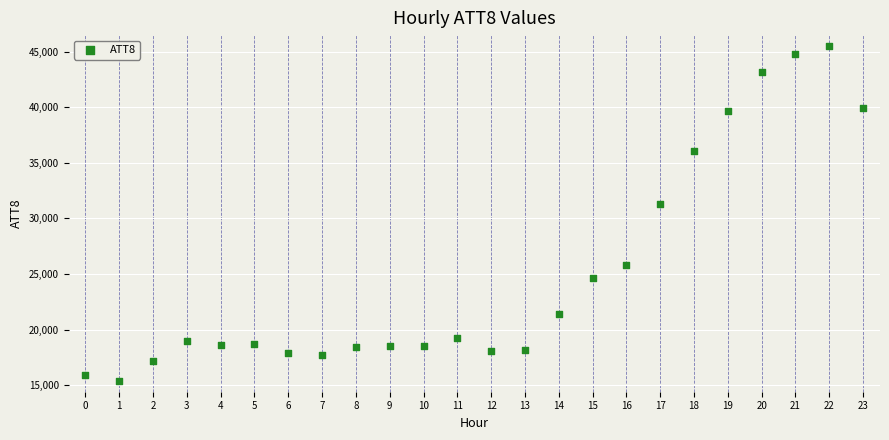

What Y value in the scatter plot is closest to 30450?

31300